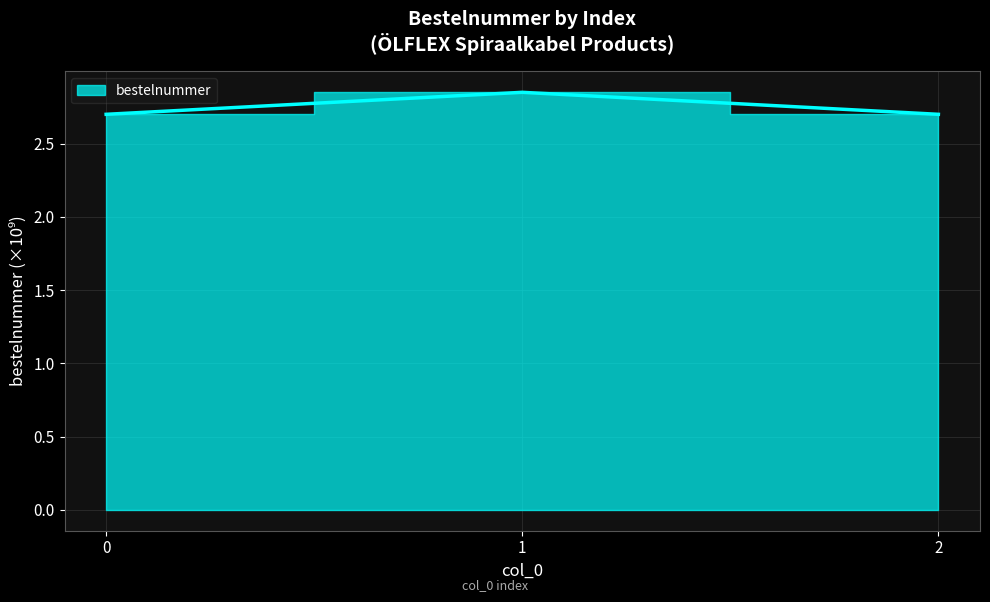

At which label is the value closest to 2?

2